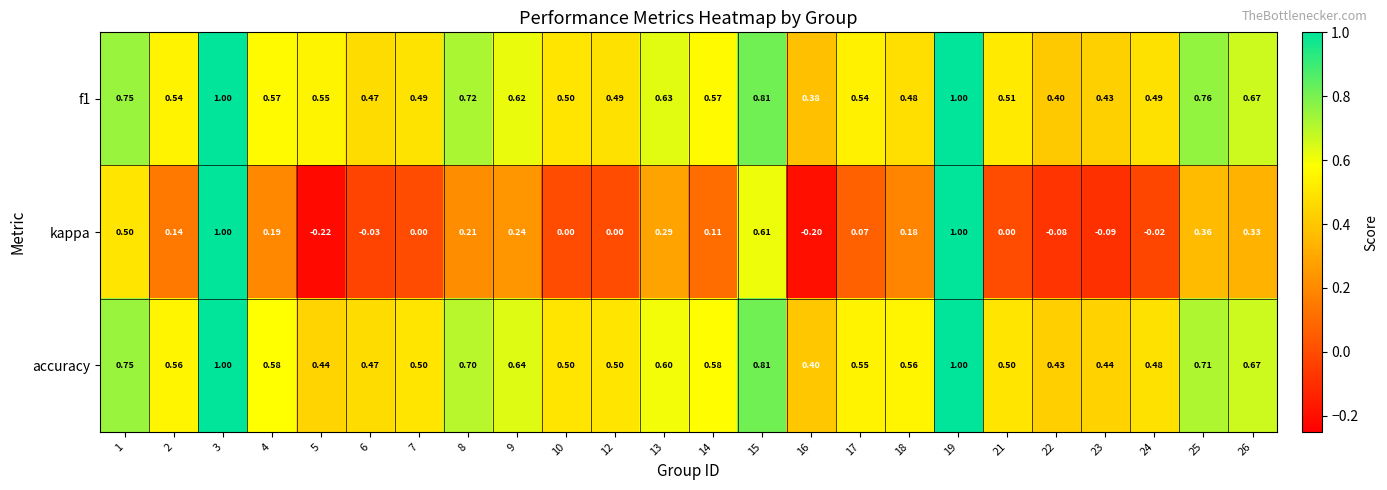

How many distinct data groups are displayed?

3